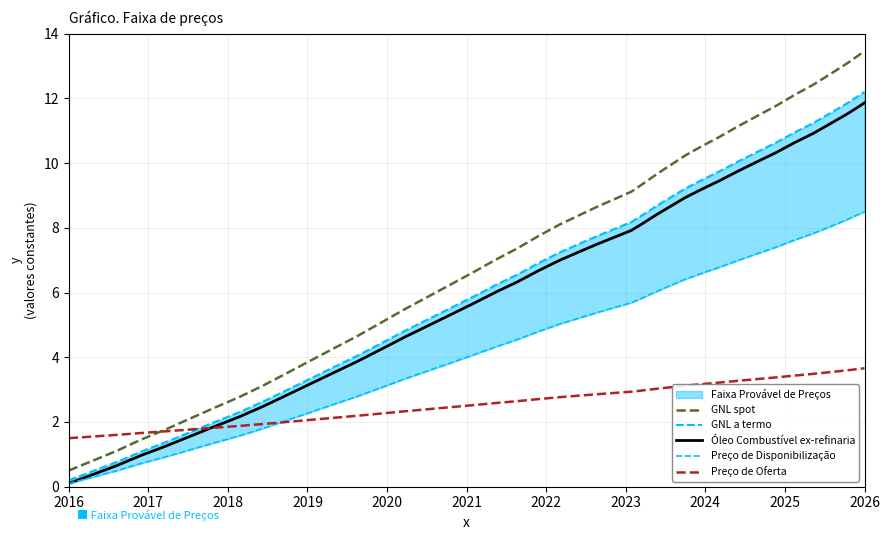

Which has a higher value, 2018 or 2021?

2021